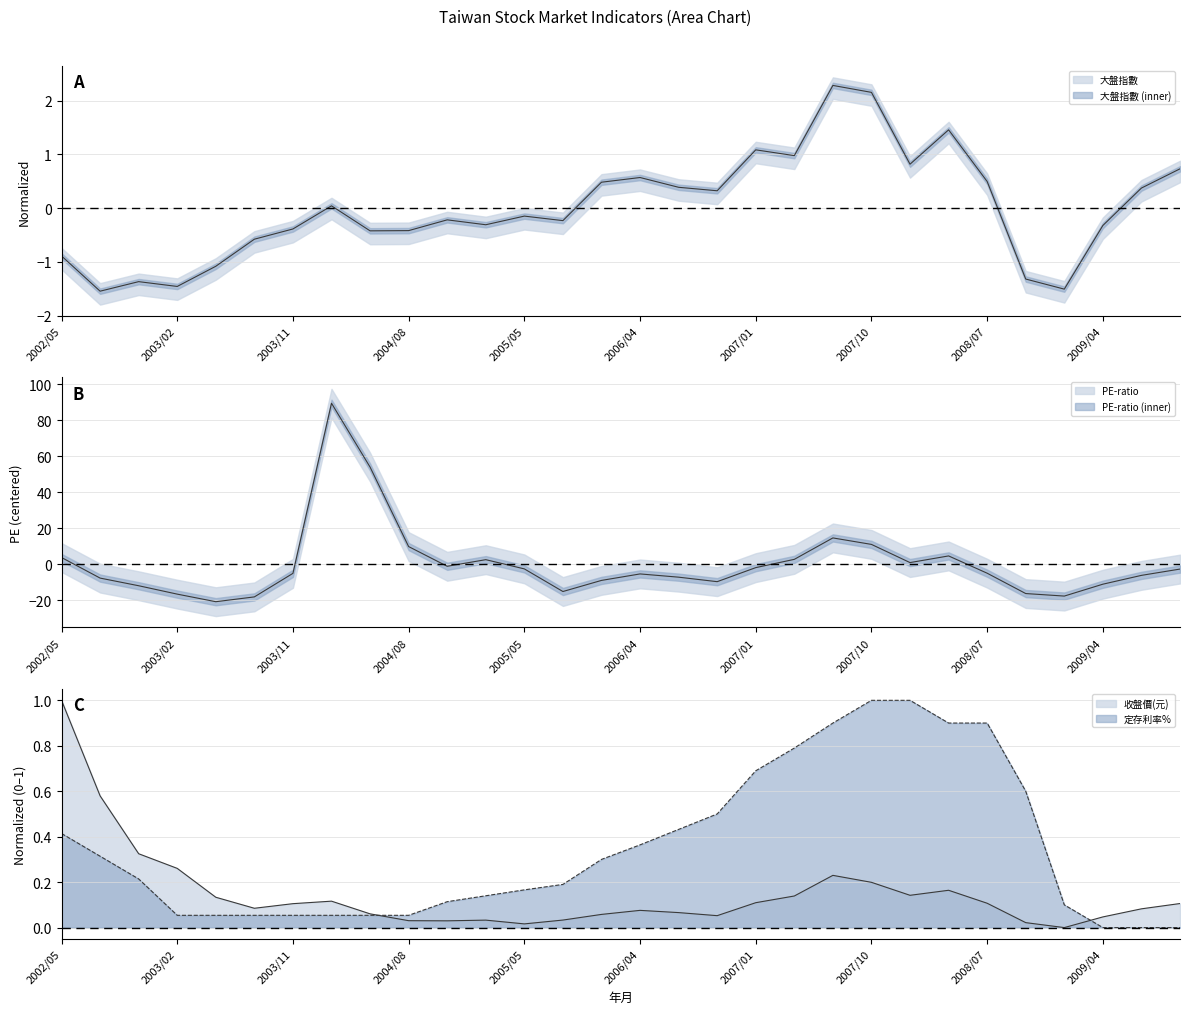

What is the maximum value for PE-ratio?

89.4